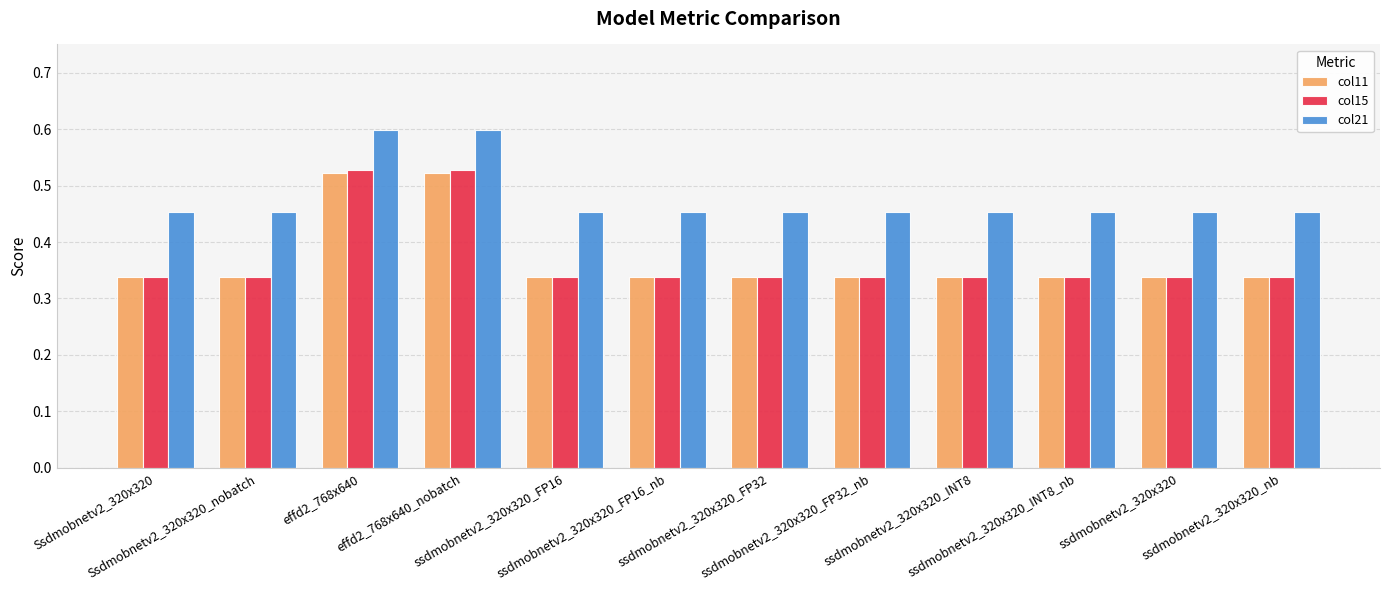

How many col21 values are between 0 and 1?

12